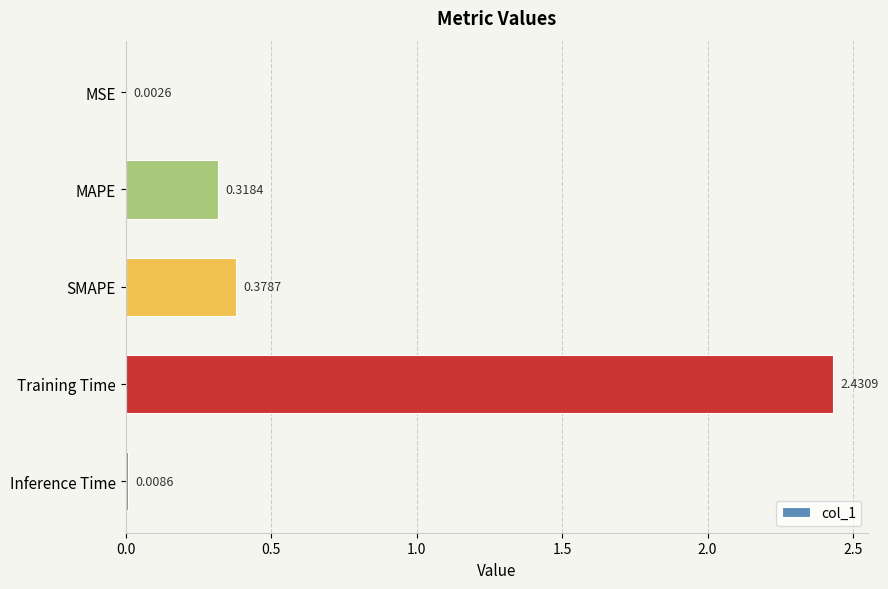

How many categories are shown in the chart?

5